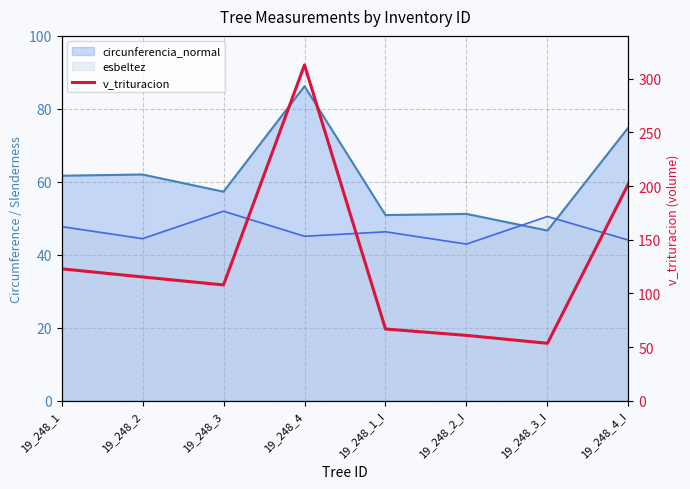

What is the label of the 4th point from the left?

19_248_4